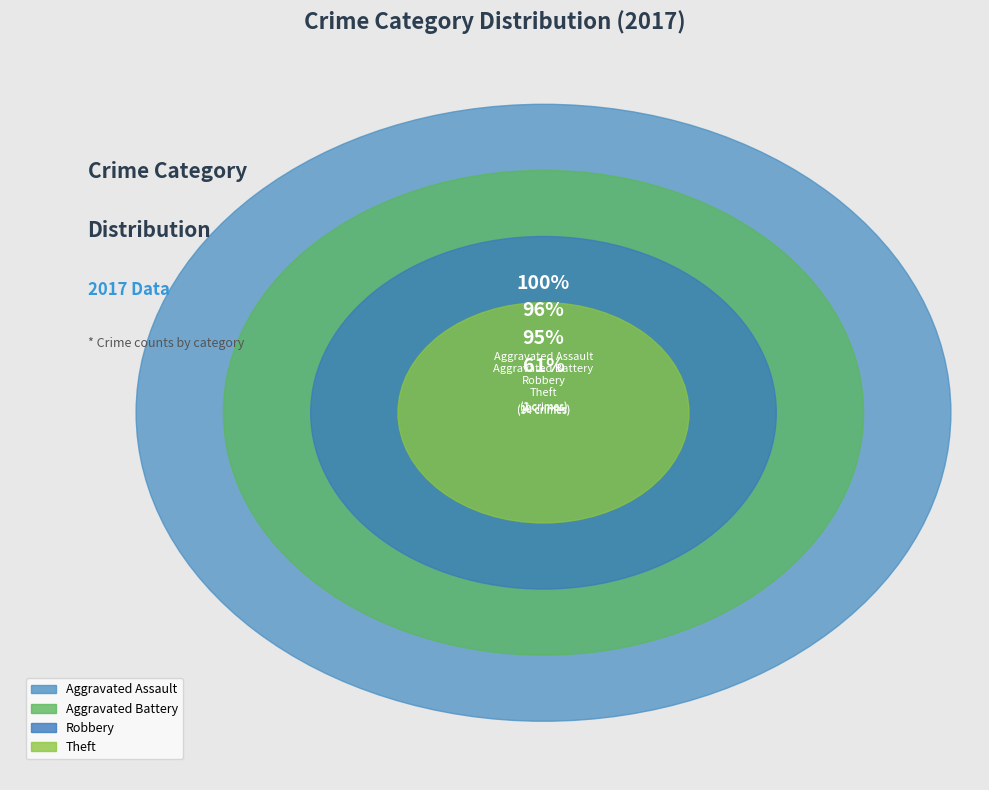

Which has a higher value, Aggravated Battery or Aggravated Assault?

Aggravated Assault